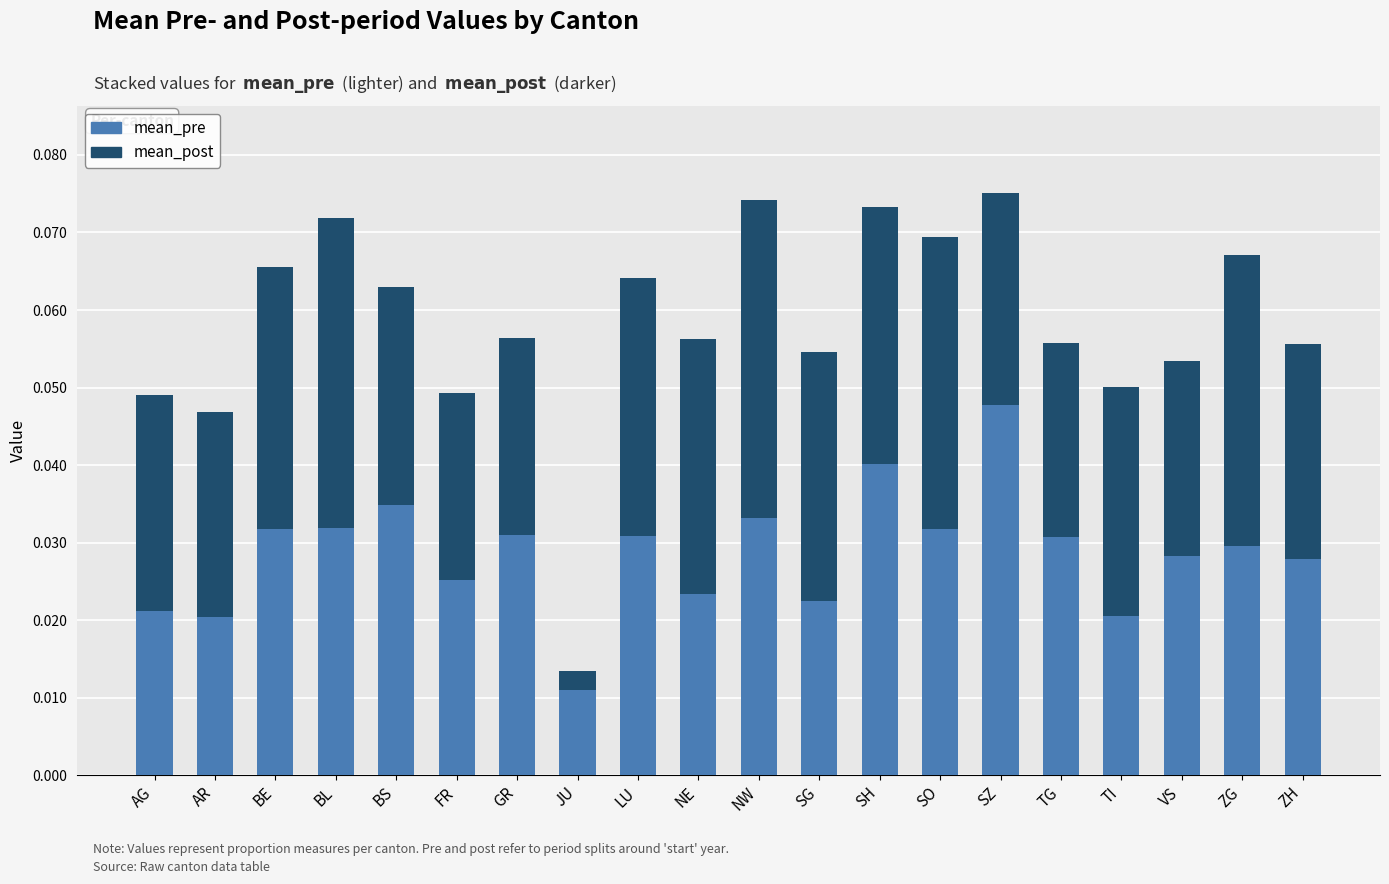

What is the sum of all mean_pre values?

0.6